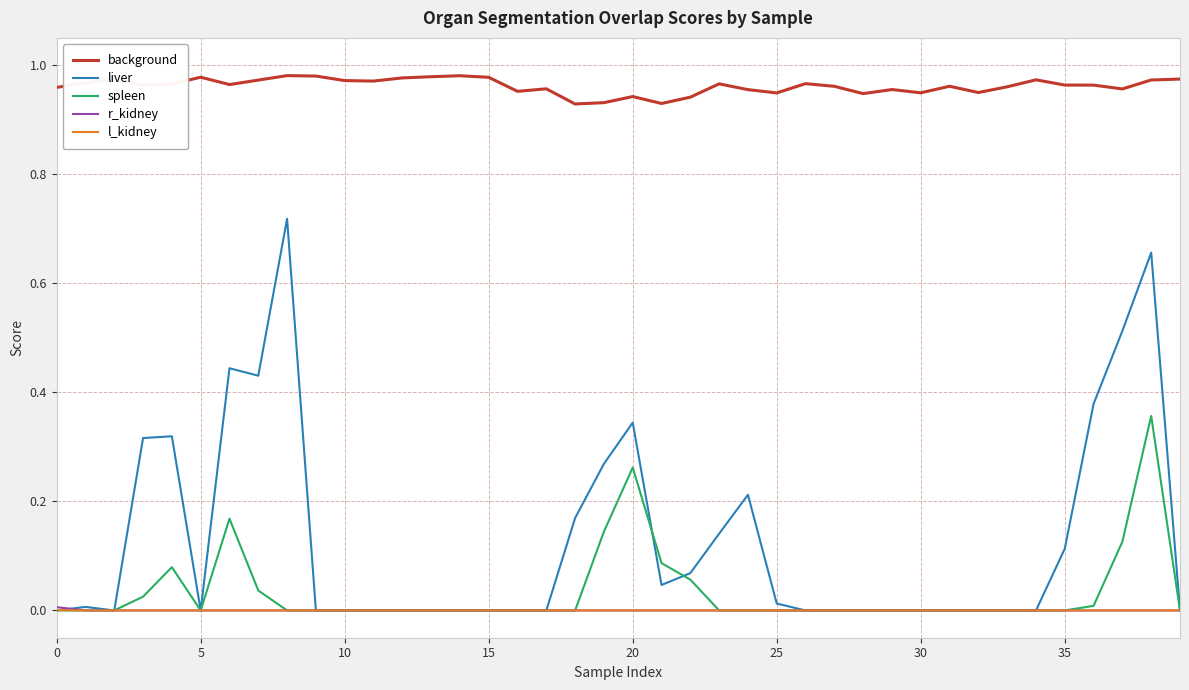

How many lines are shown in the chart?

5